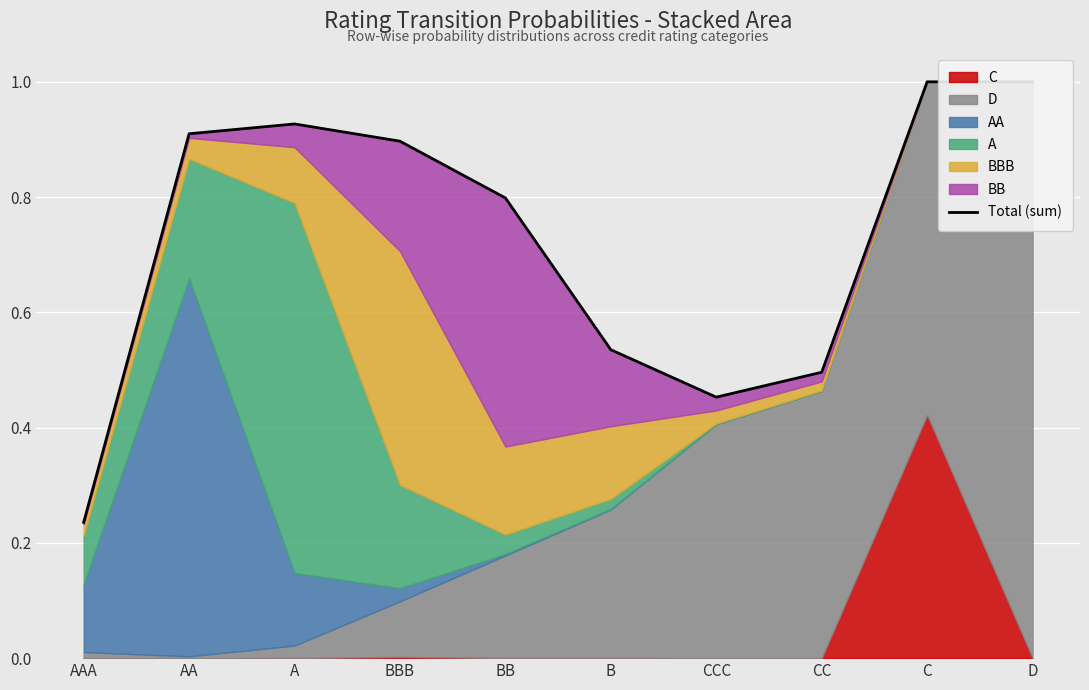

Rank the categories by value from lowest to highest.

AAA, CCC, CC, B, BB, BBB, AA, A, C, D